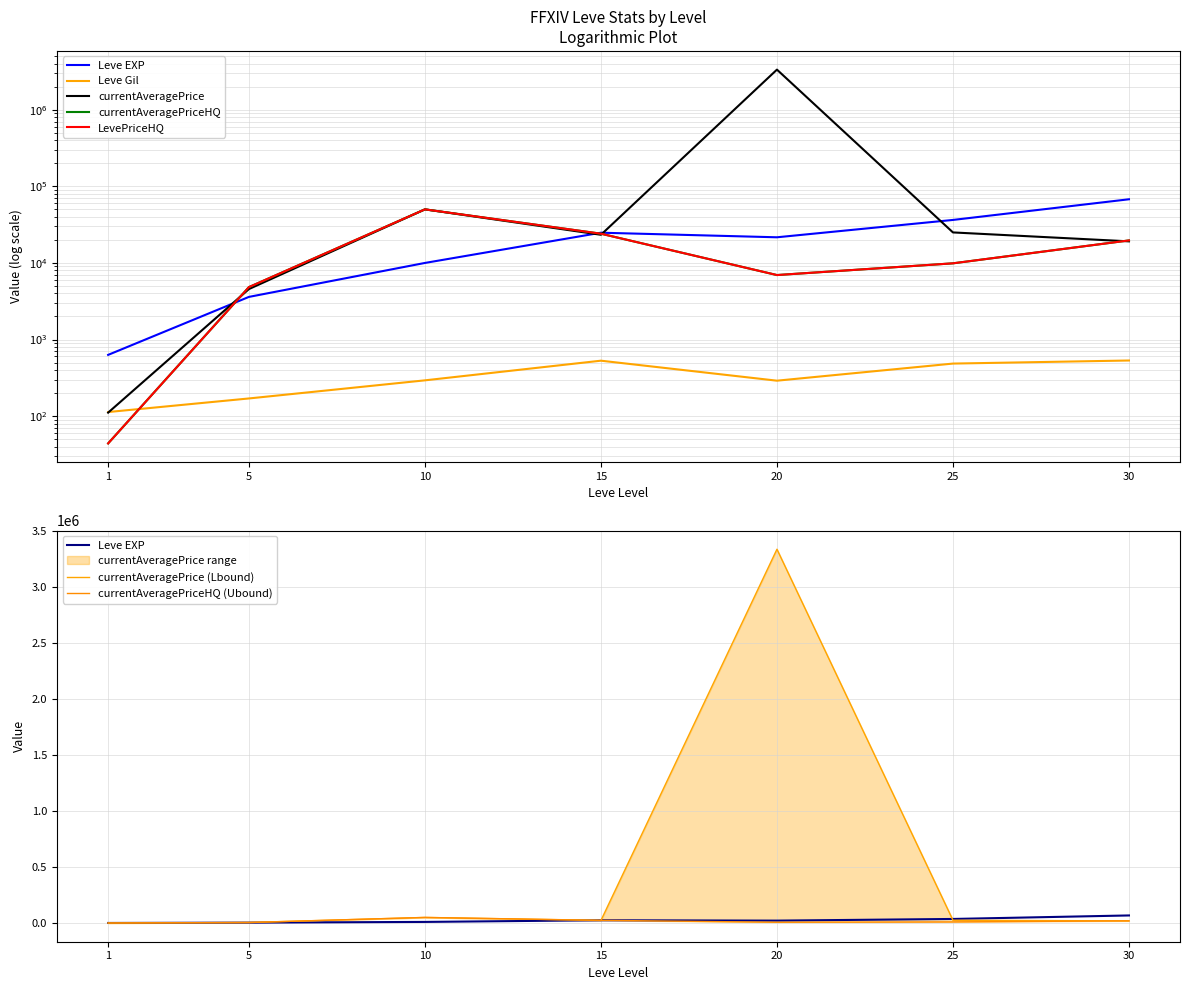

What are all the series names shown in the legend?

Leve EXP, Leve Gil, currentAveragePrice, currentAveragePriceHQ, LevePriceHQ